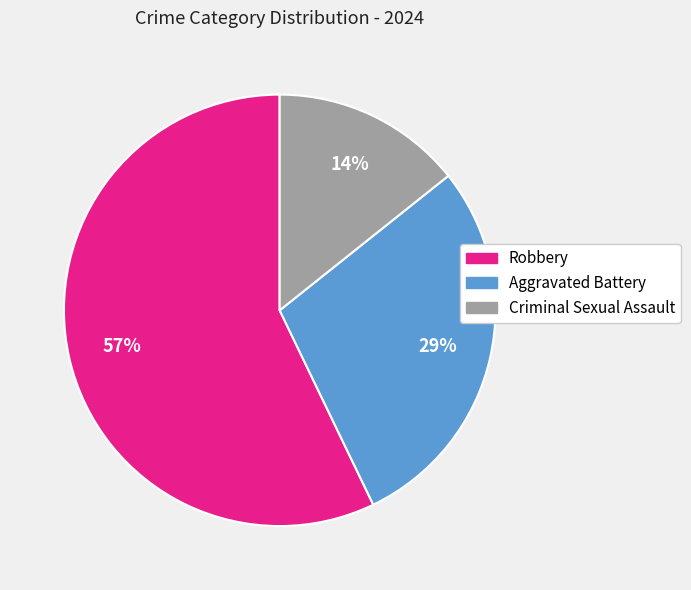

Which slice is the smallest?

Criminal Sexual Assault